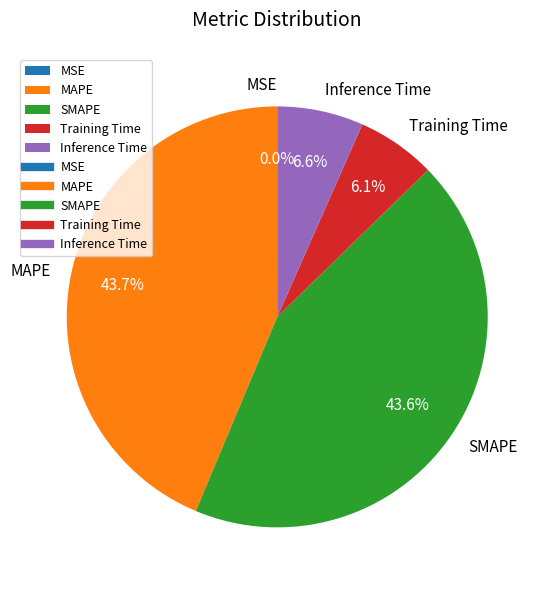

To the nearest percent, what percentage of the pie is Training Time?

6%